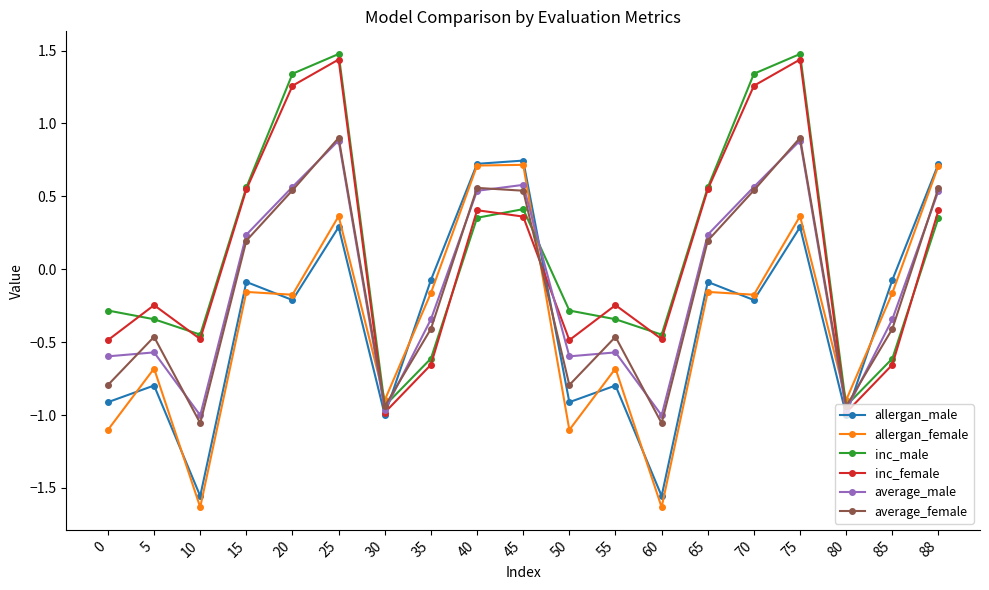

What is the difference between the highest and lowest values at 80?

0.1